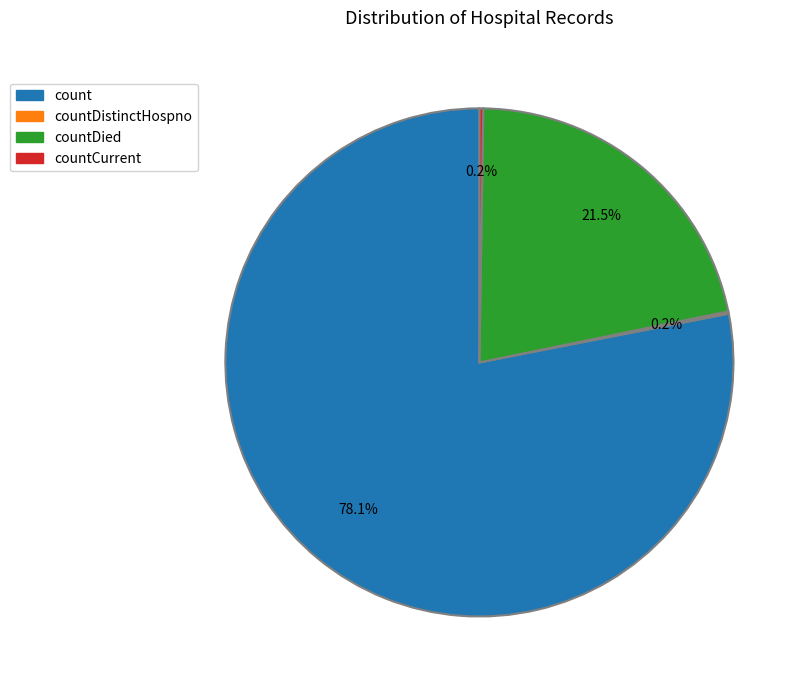

Does any single category account for the majority?

Yes